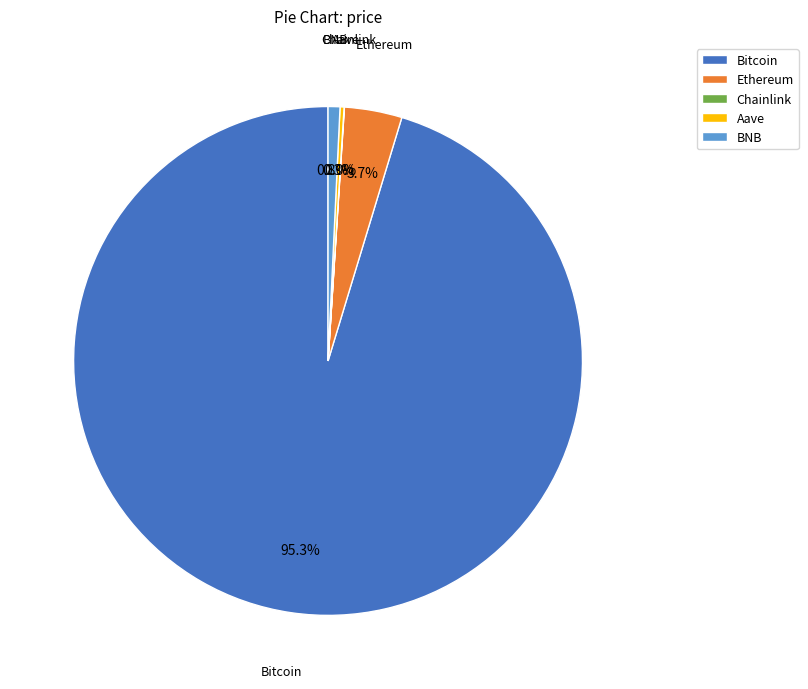

Is it true that Bitcoin is 88% of the pie?

False